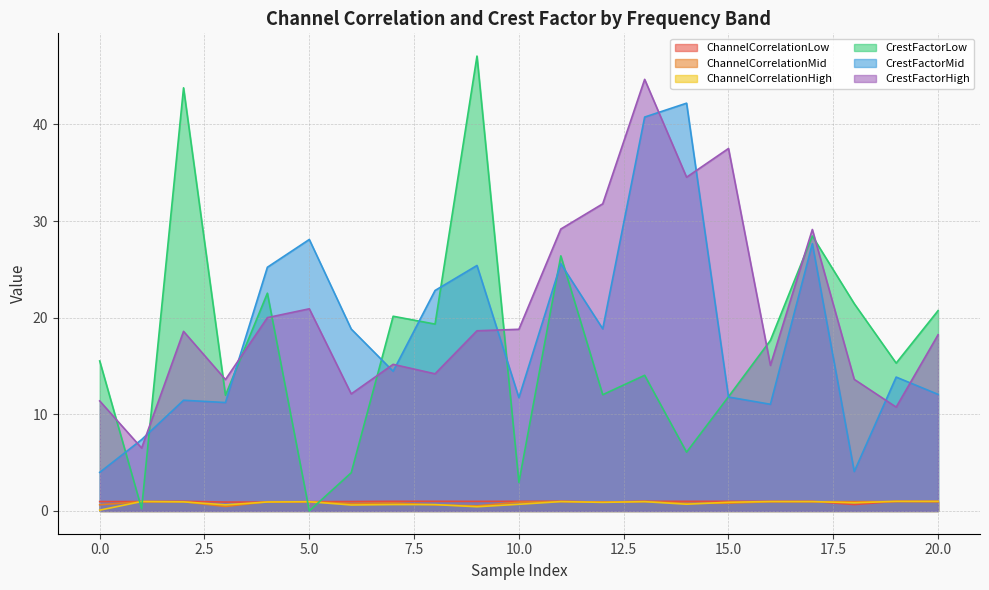

How many lines are shown in the chart?

6